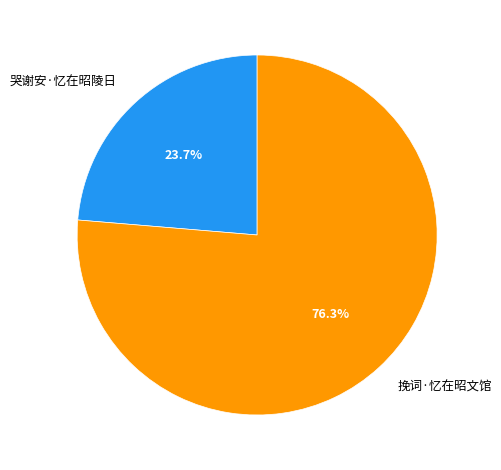

To the nearest percent, what is the difference between the largest and smallest slice percentages?

53%